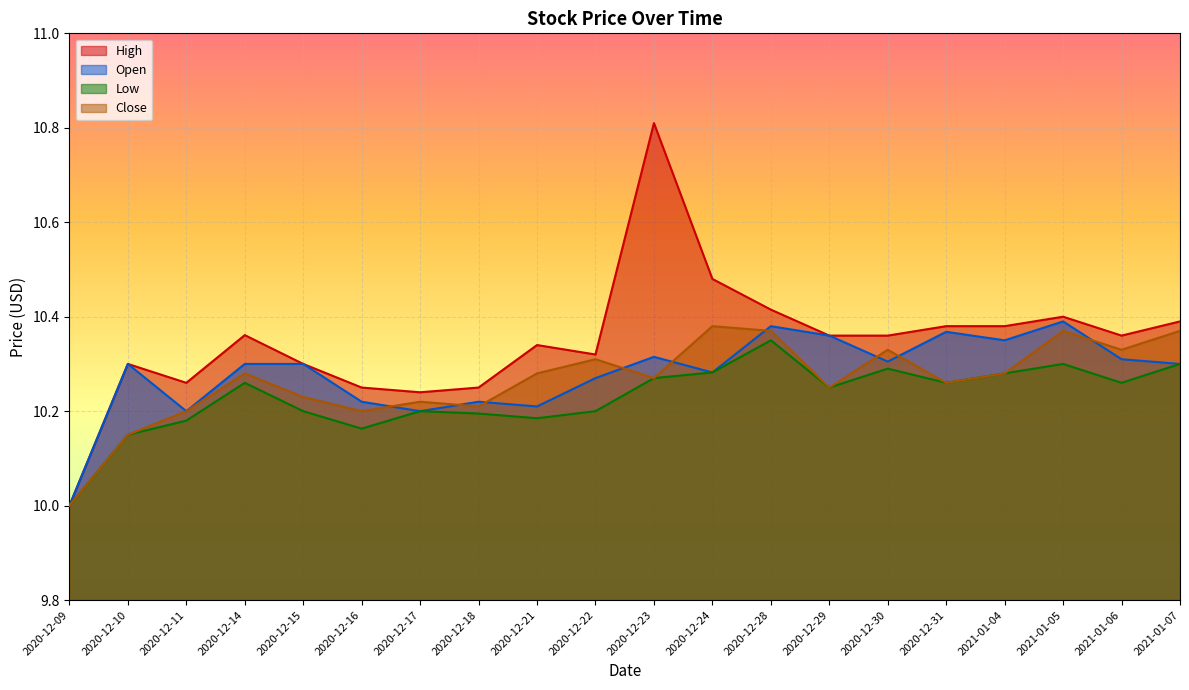

What position from the right is 2020-12-17?

14